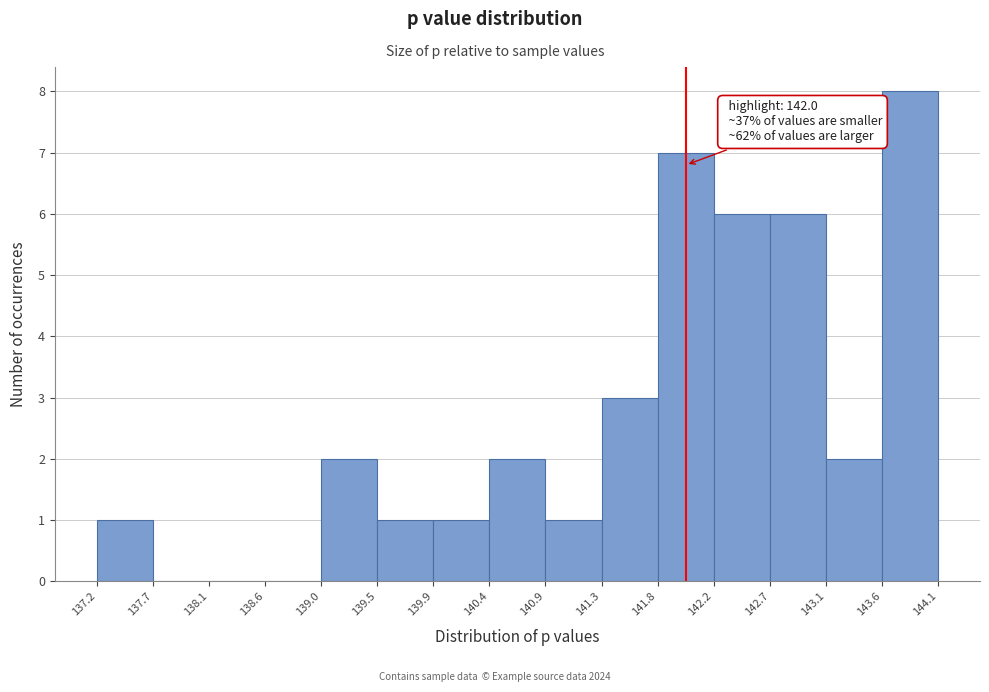

Over which range of the x-axis is the bar tallest?

143.6 to 144.1